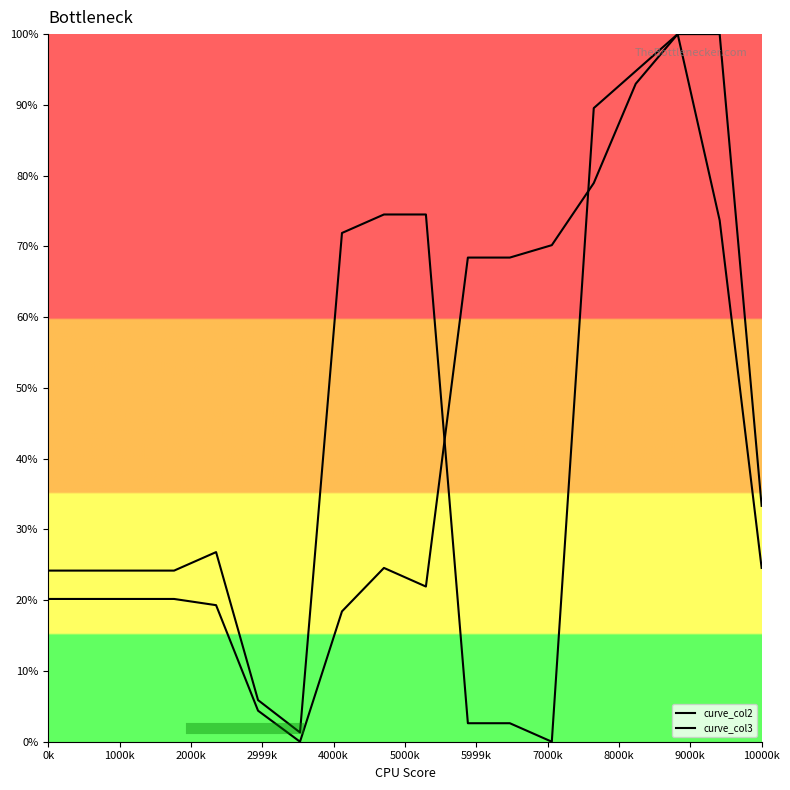

Does the chart have visible grid lines?

No